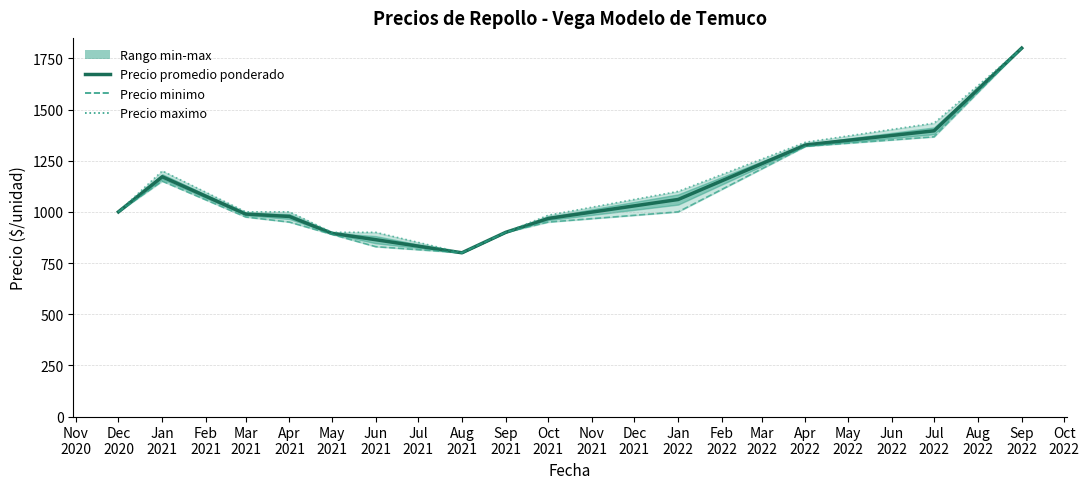

How many series are shown in this chart?

3